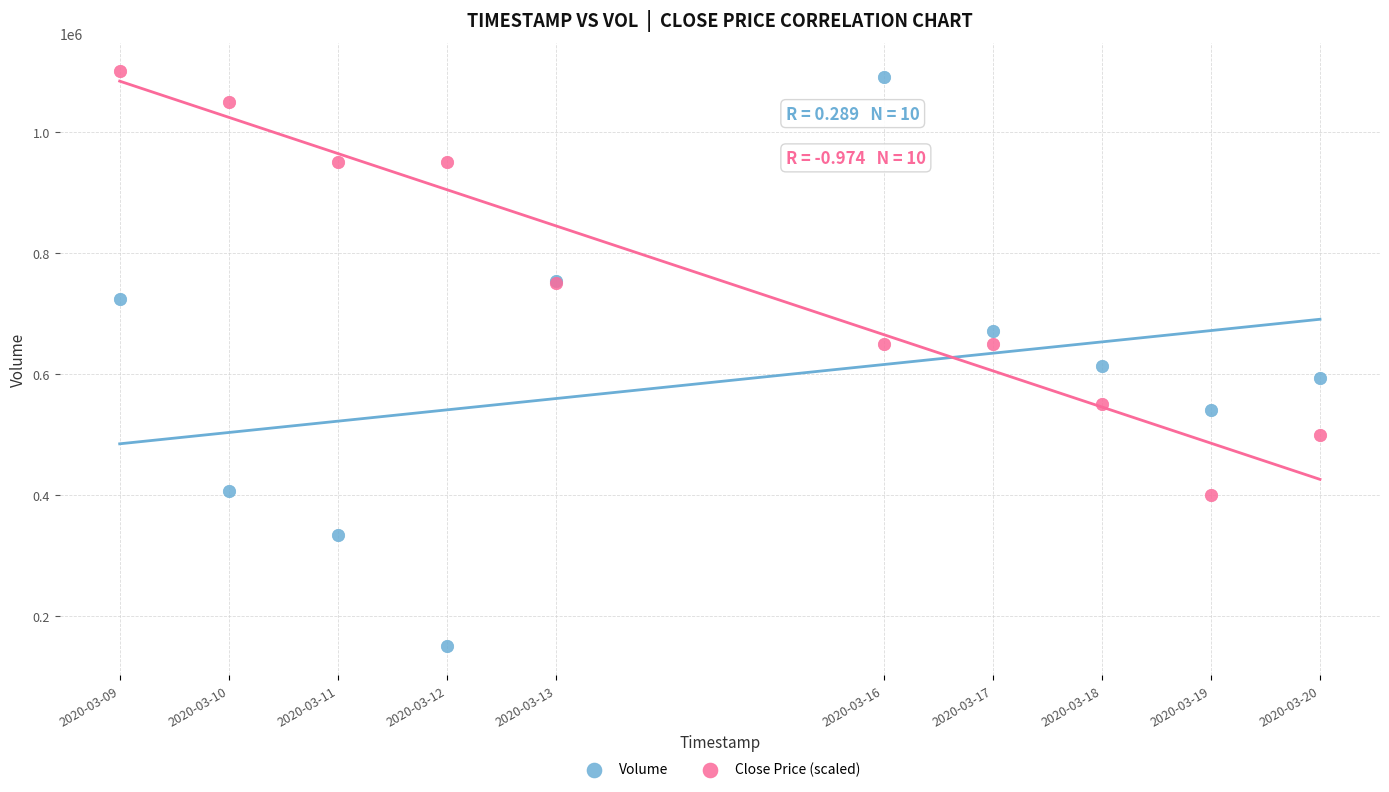

Which series reaches the minimum Y coordinate?

Volume